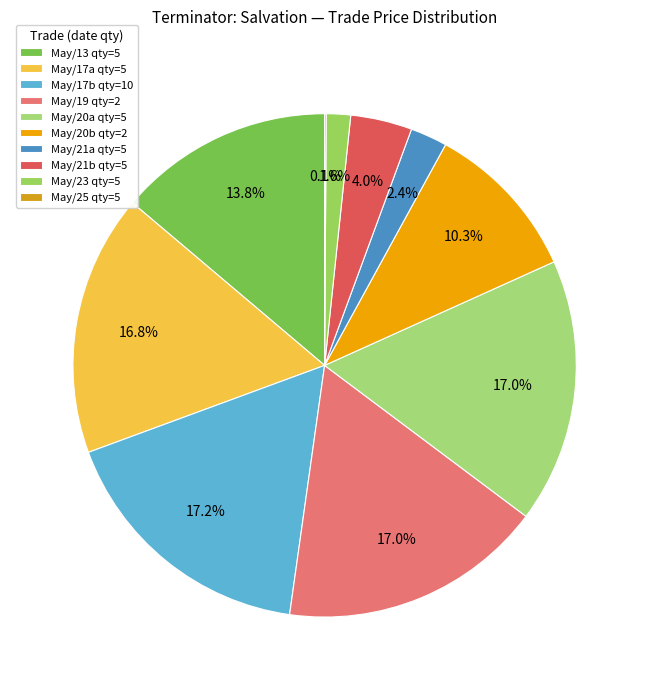

Count the number of slices in the pie.

10